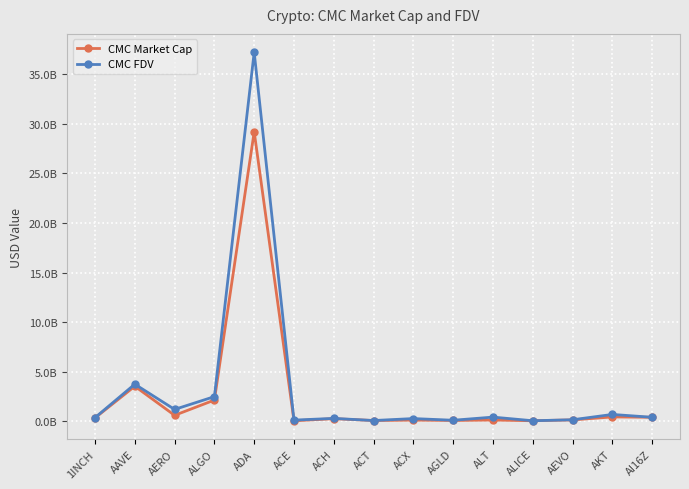

What is the total value across all series at AGLD?

192359856.1